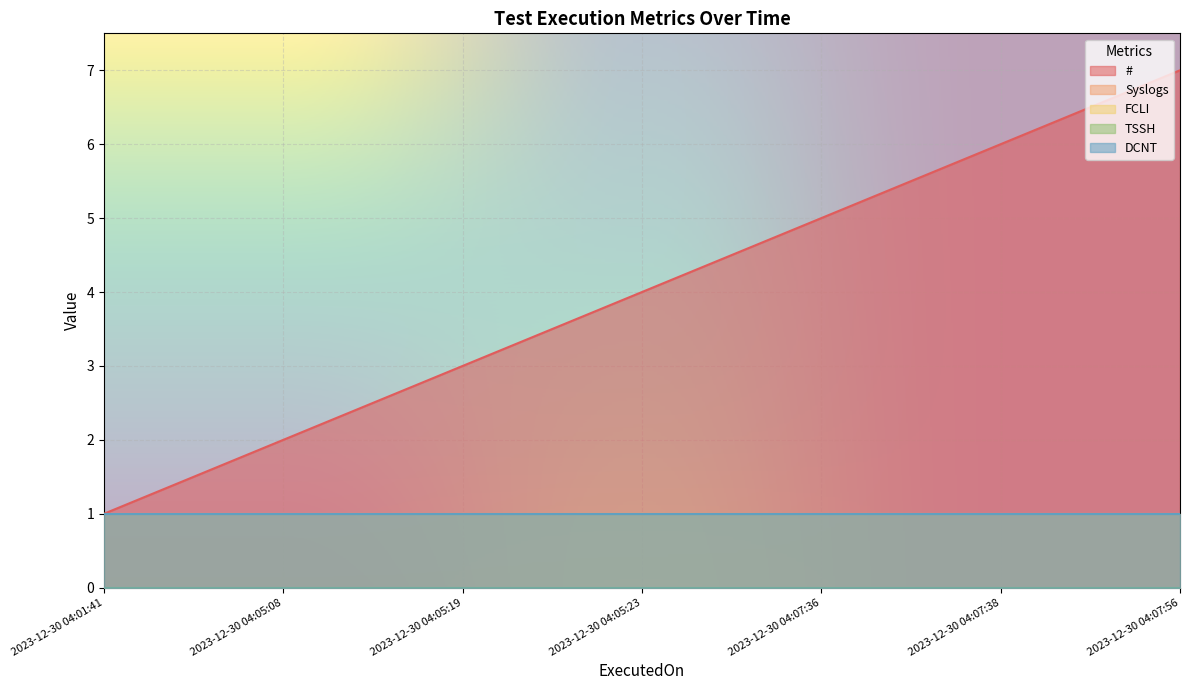

Which series has the largest total across all categories?

#